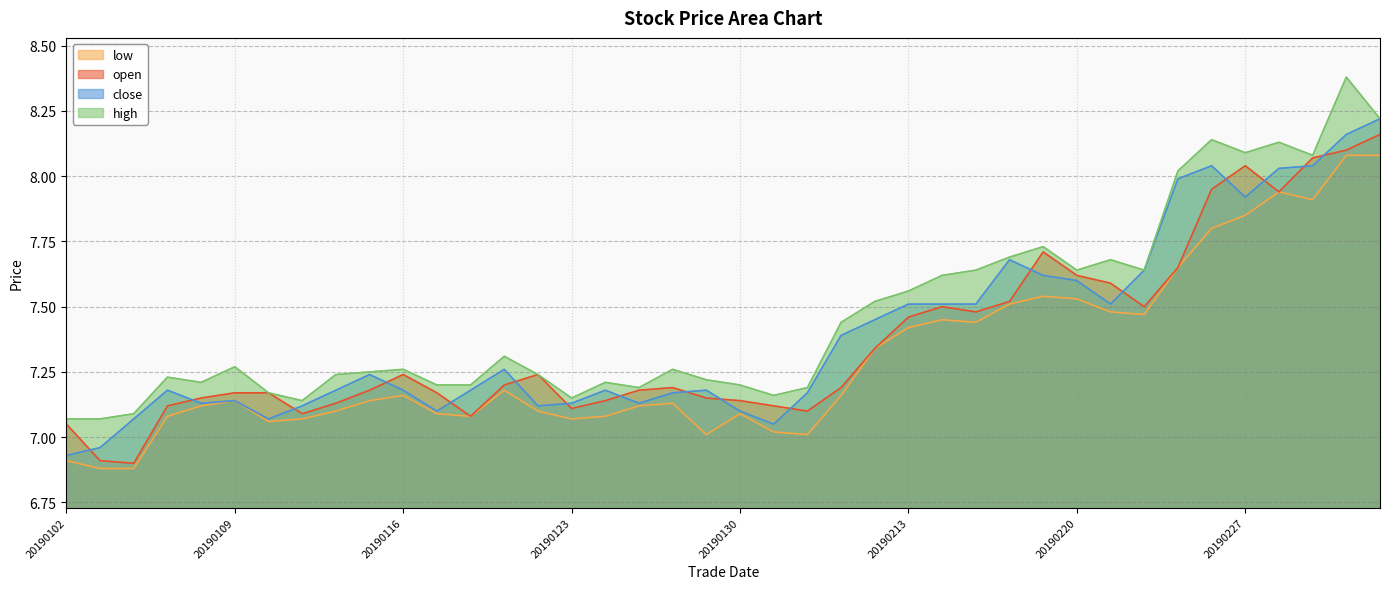

What is the sum of all low values?

292.2